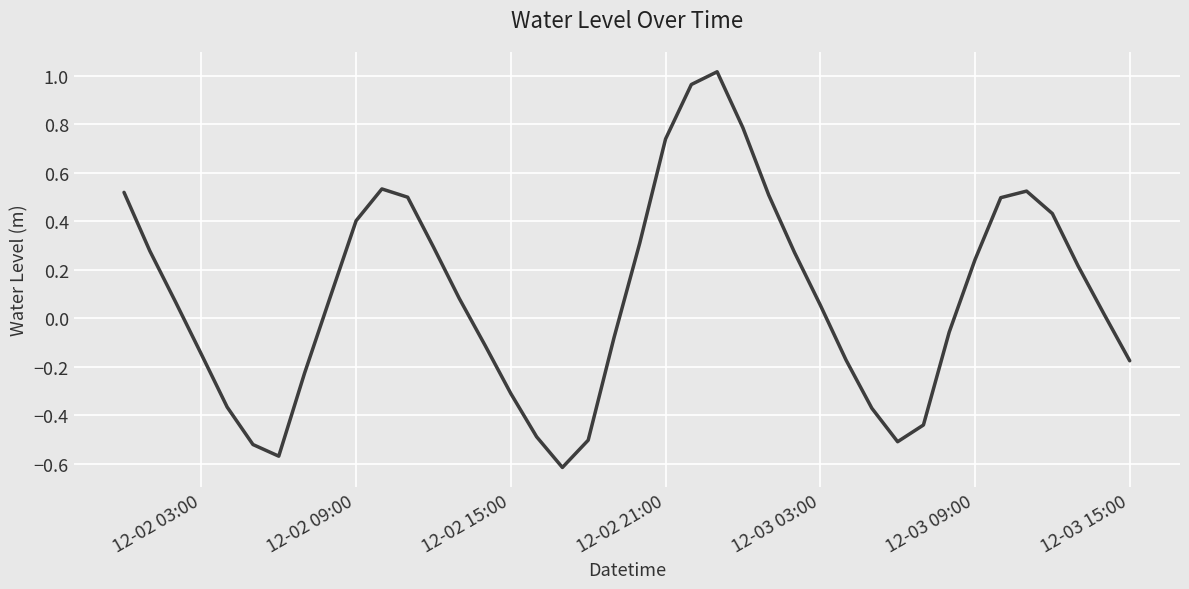

How many negative values are there?

17